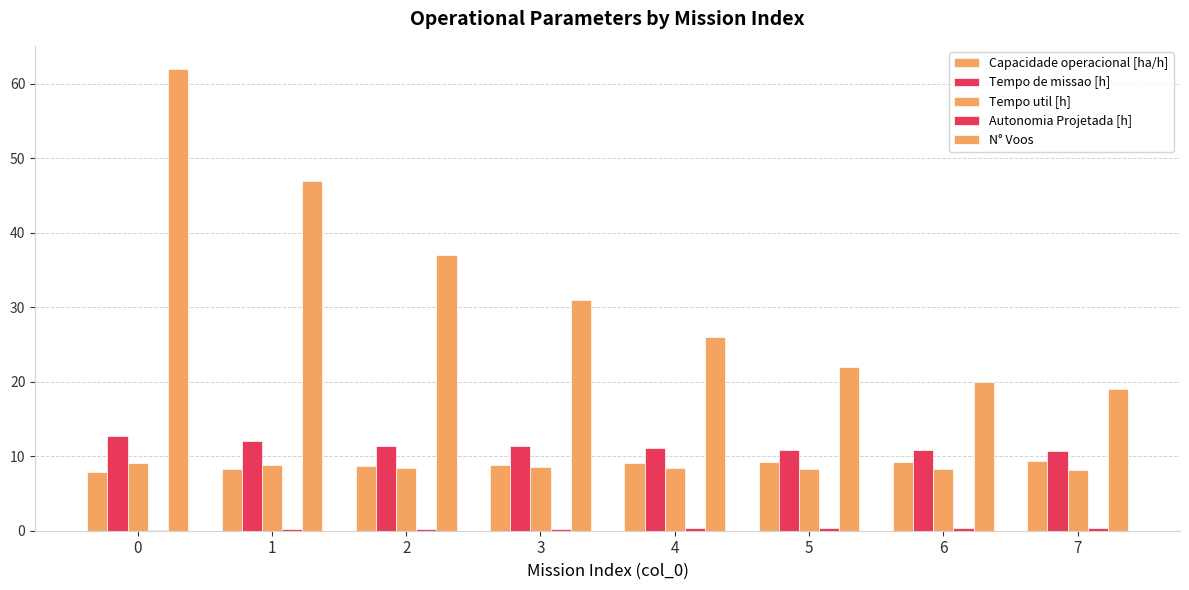

Rank the series at 0 from highest to lowest value.

N° Voos, Tempo de missao [h], Tempo util [h], Capacidade operacional [ha/h], Autonomia Projetada [h]